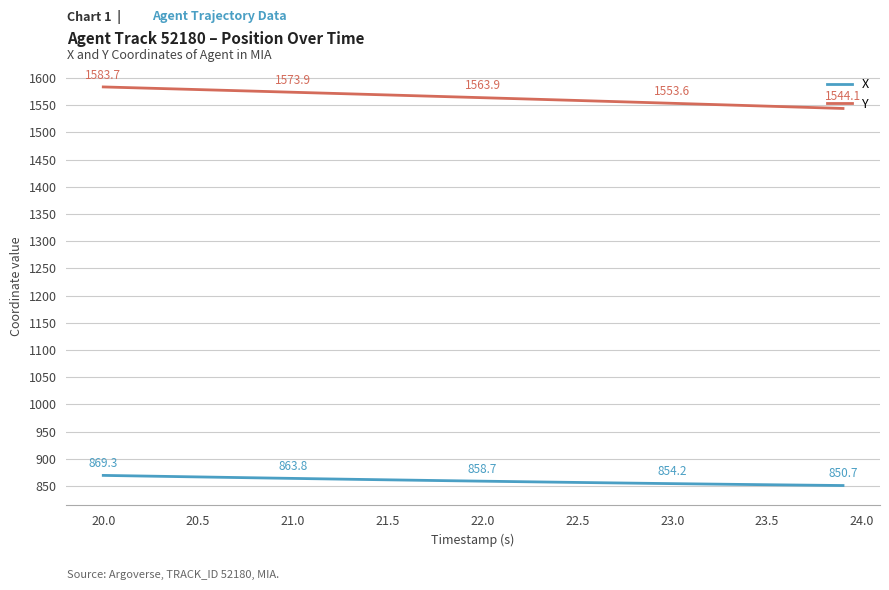

True or false: X and Y cross at least once.

False